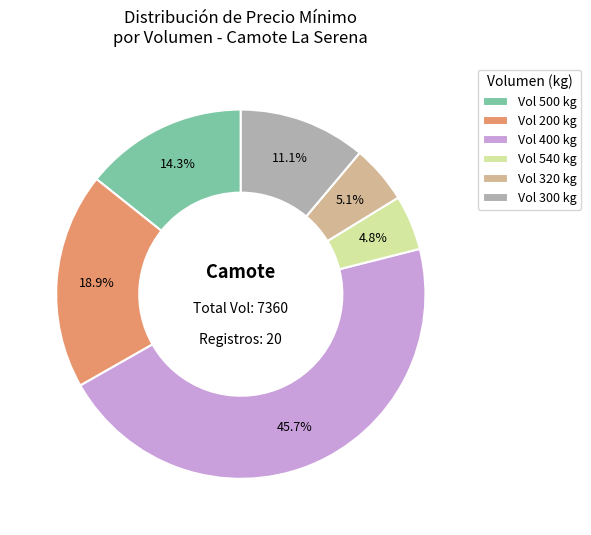

Is Vol 500 kg the majority of the pie?

No